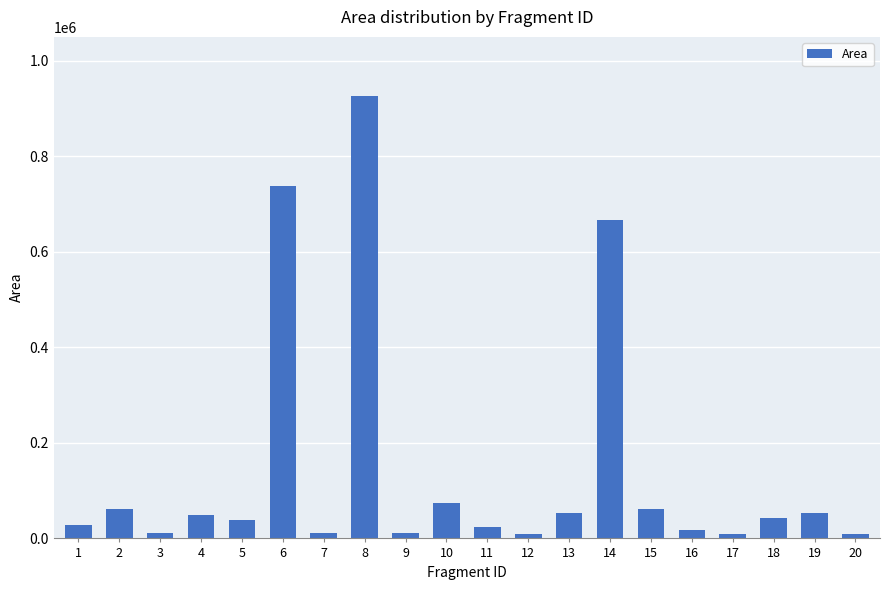

What is the value of the 3rd bar from the left?

10706